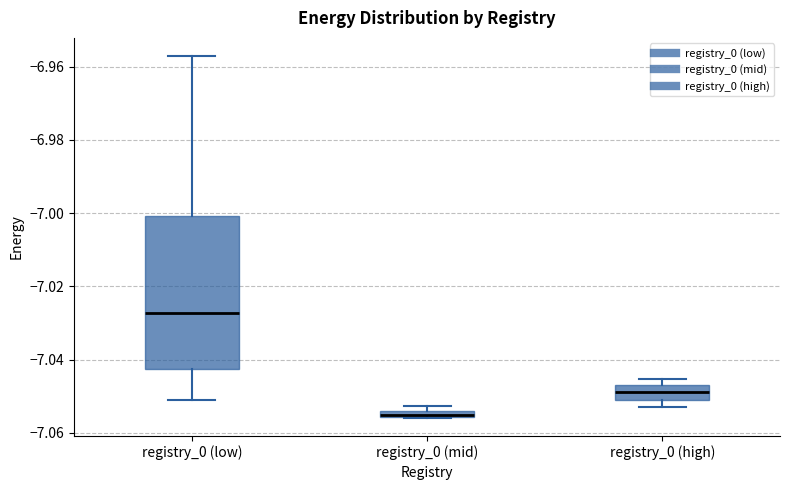

Where is the upper edge of the box for registry_0 (low) on the y-axis? The values are not printed on the chart, so give them approximately, as read against the axis.

-7.000